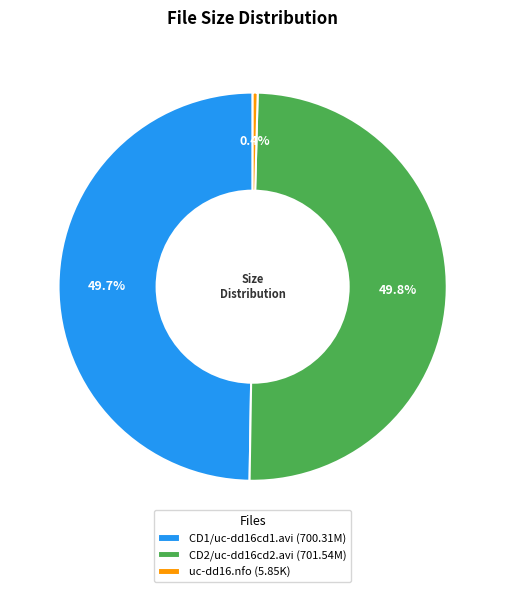

True or false: uc-dd16.nfo accounts for 9% of the total.

False